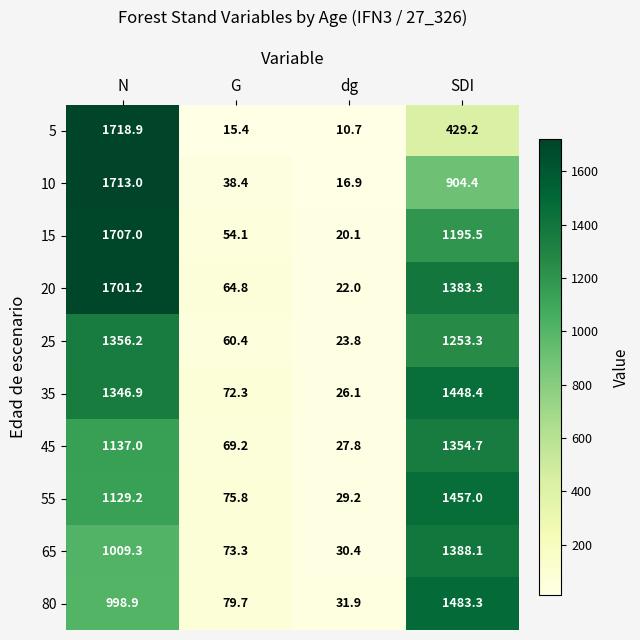

True or false: 45 has a value of 674.9 at N.

False